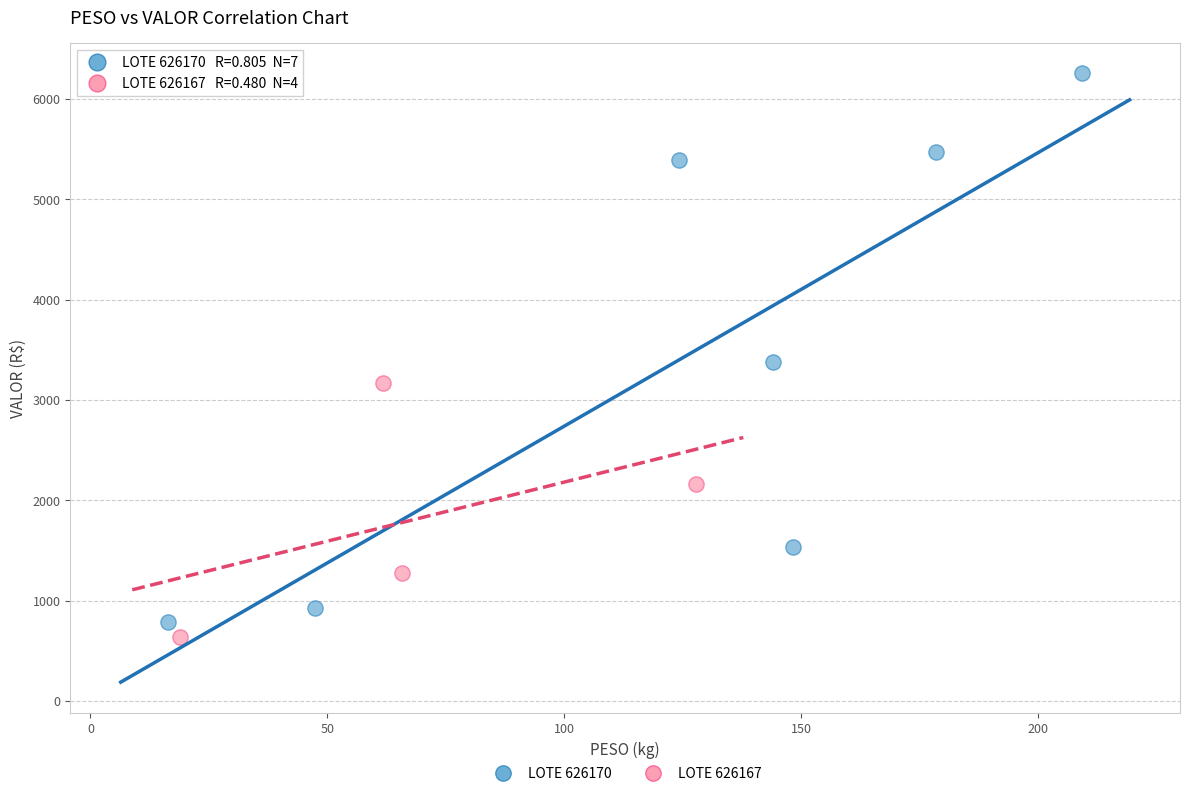

Which series reaches the maximum Y coordinate?

LOTE 626170